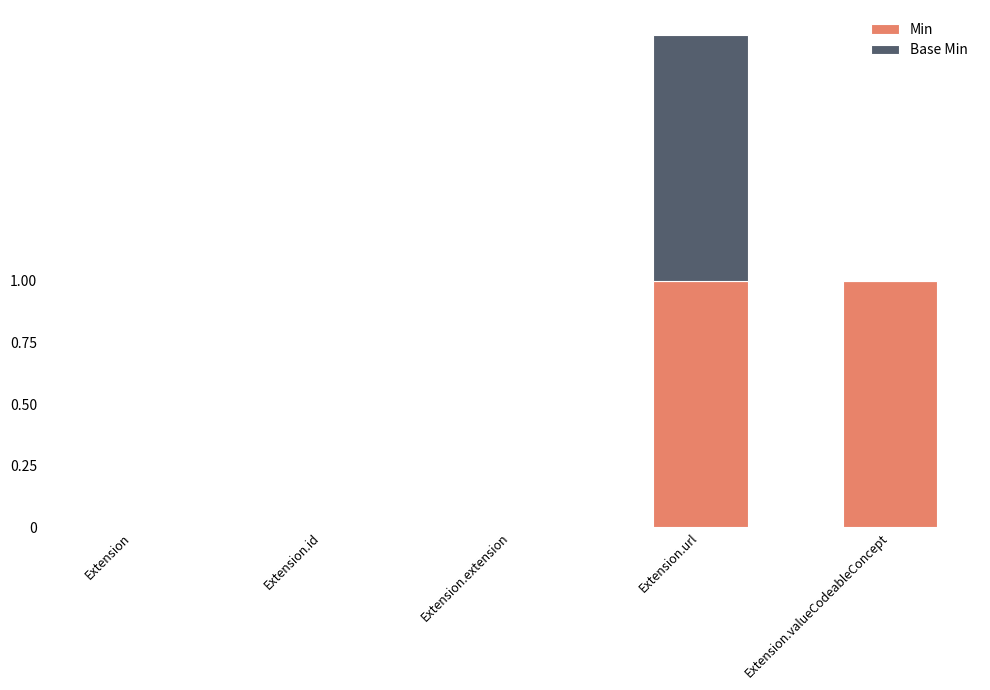

Reading left to right, what are the values for Min?

Extension=0	Extension.id=0	Extension.extension=0	Extension.url=1	Extension.valueCodeableConcept=1